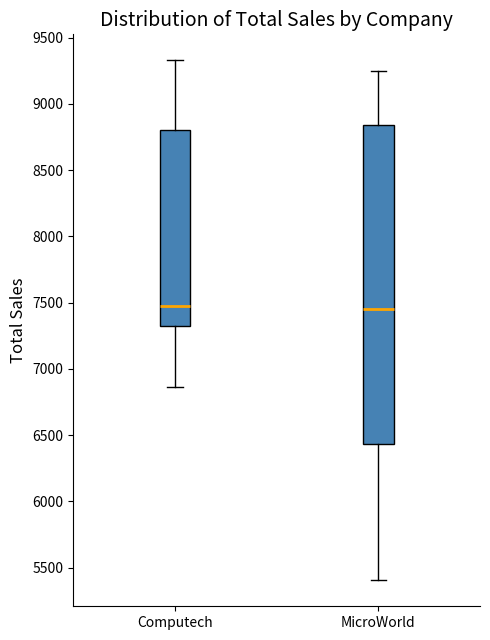

Comparing the boxes themselves (not the whiskers), which one is the tallest?

MicroWorld